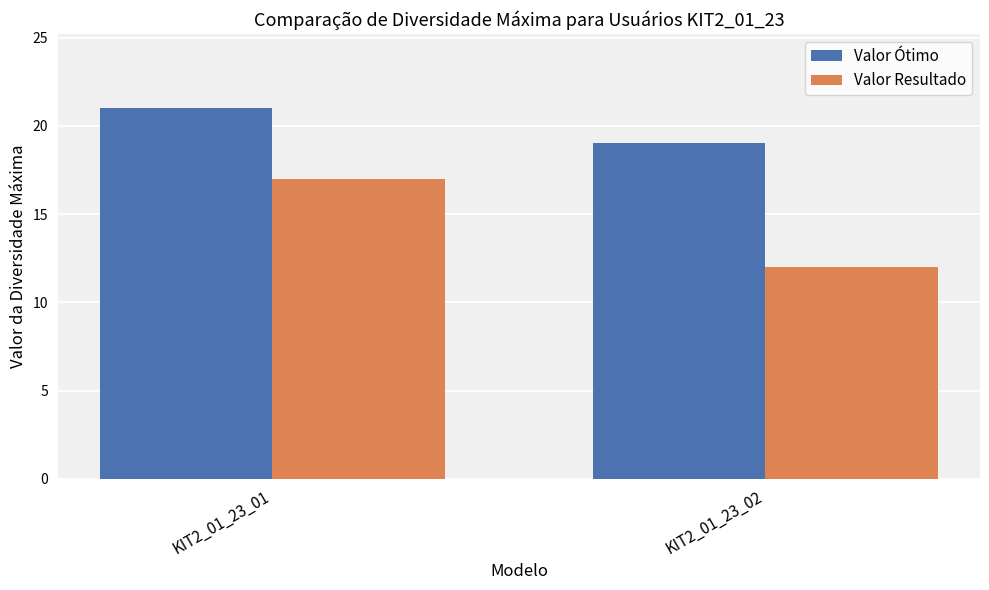

At KIT2_01_23_02, list the series in order from largest to smallest.

Valor Ótimo, Valor Resultado